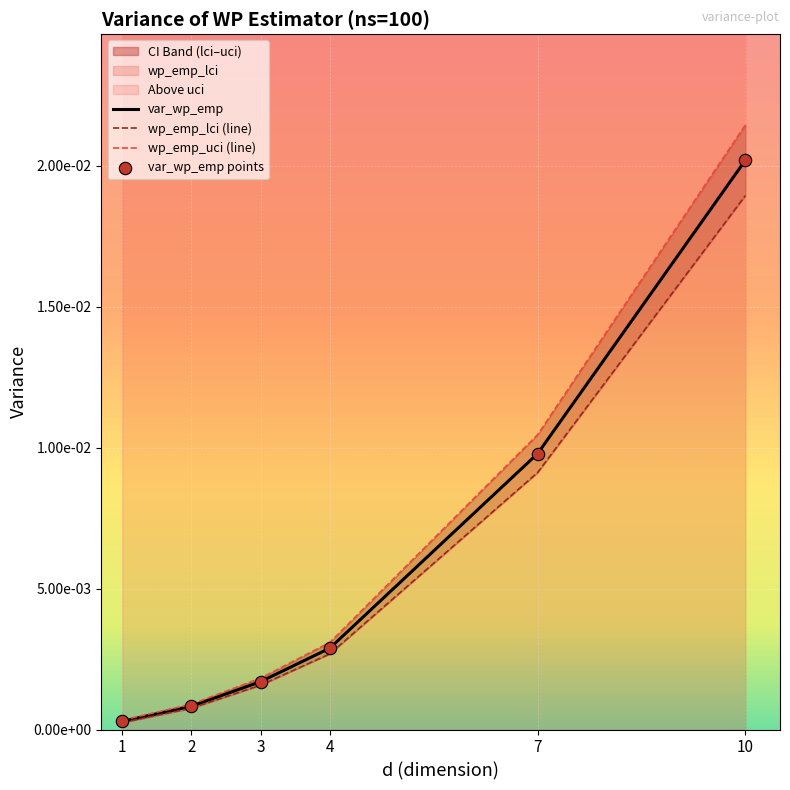

Which series has the largest Y range (max minus min)?

wp_emp_uci (line)